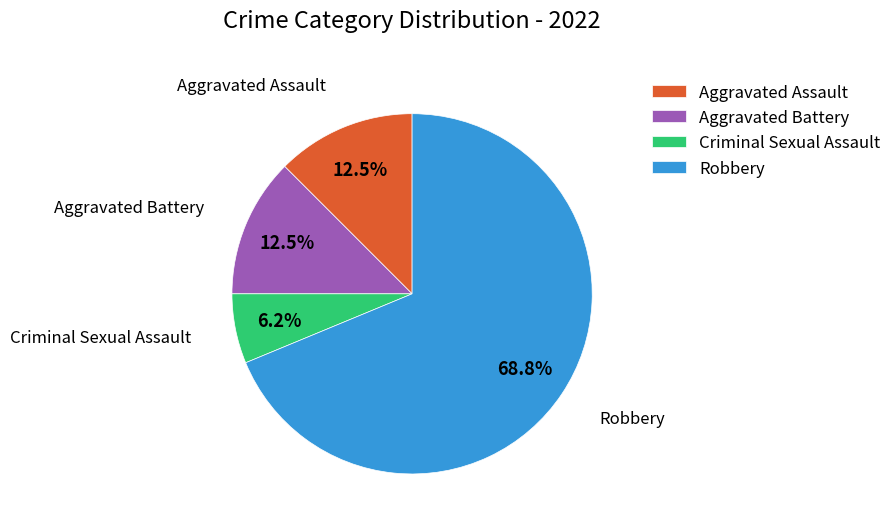

To the nearest percent, what is the combined percentage of Criminal Sexual Assault and Robbery?

75%